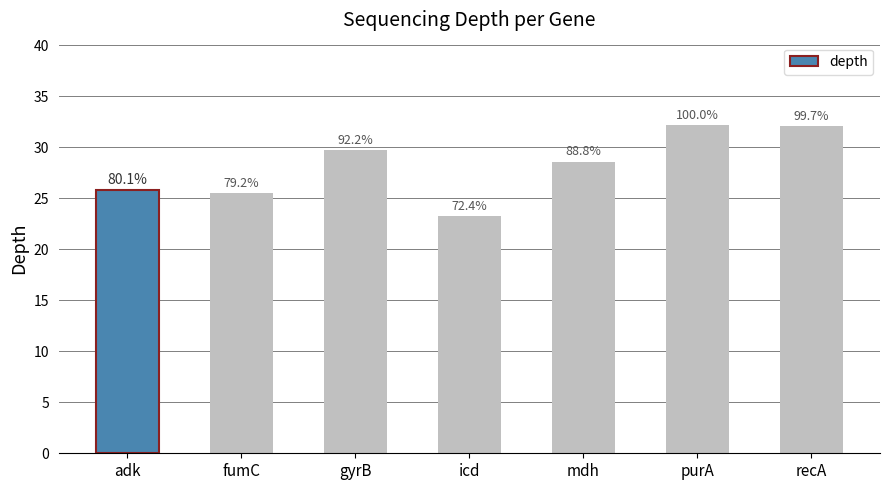

Are the bars horizontal?

No